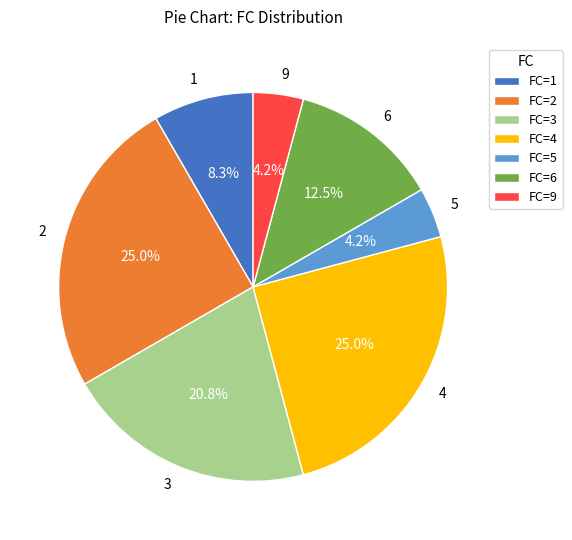

Do 3 and 5 together represent more than half of the pie?

No